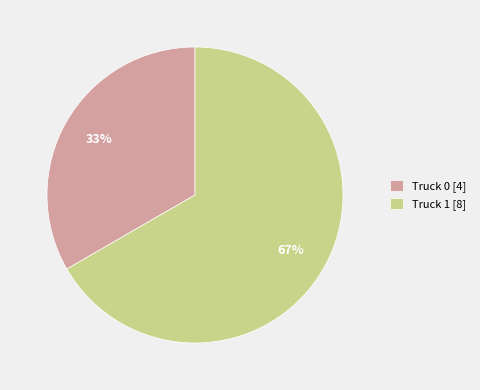

What is the largest slice in the pie chart?

Truck 1